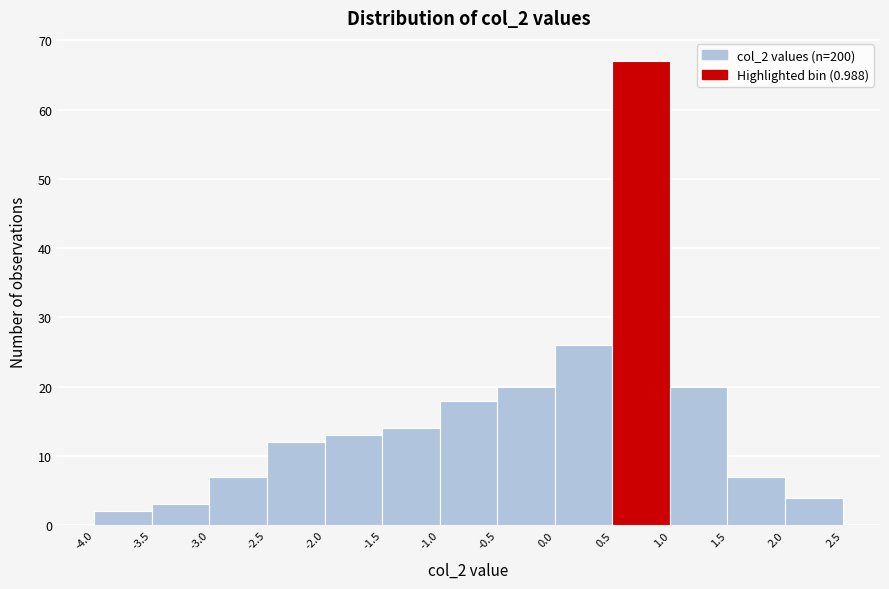

How tall is the bar that spans -1.5 to -1.0 on the x-axis? The values are not printed on the chart, so give them approximately, as read against the axis.

14